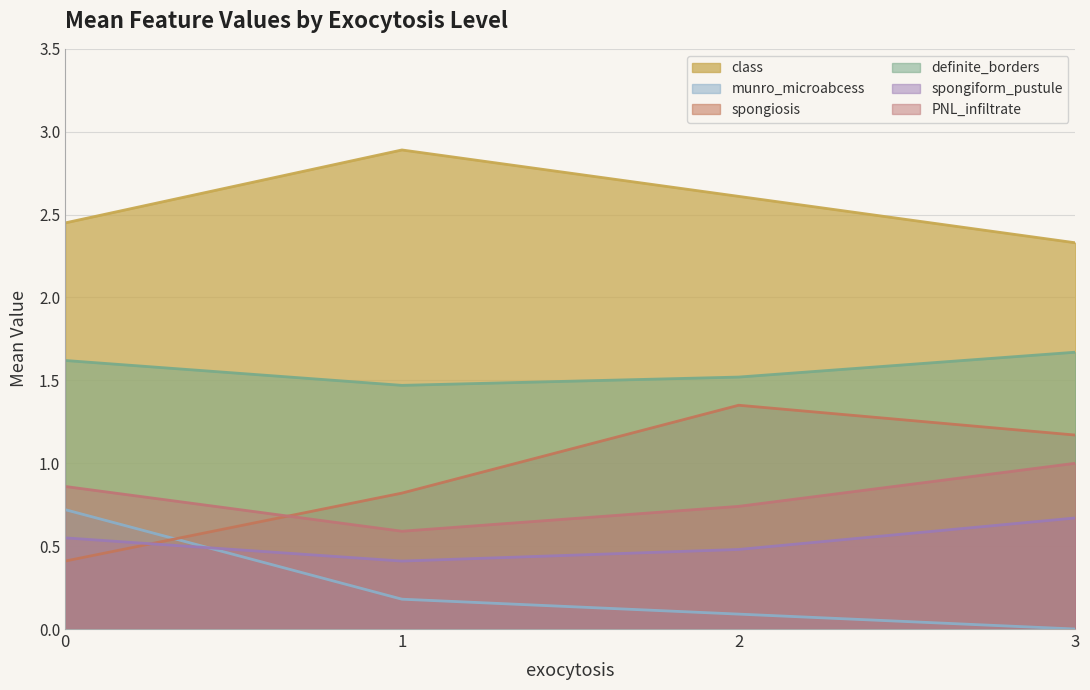

What is the sum of the spongiform_pustule values at 3 and 1?

1.1